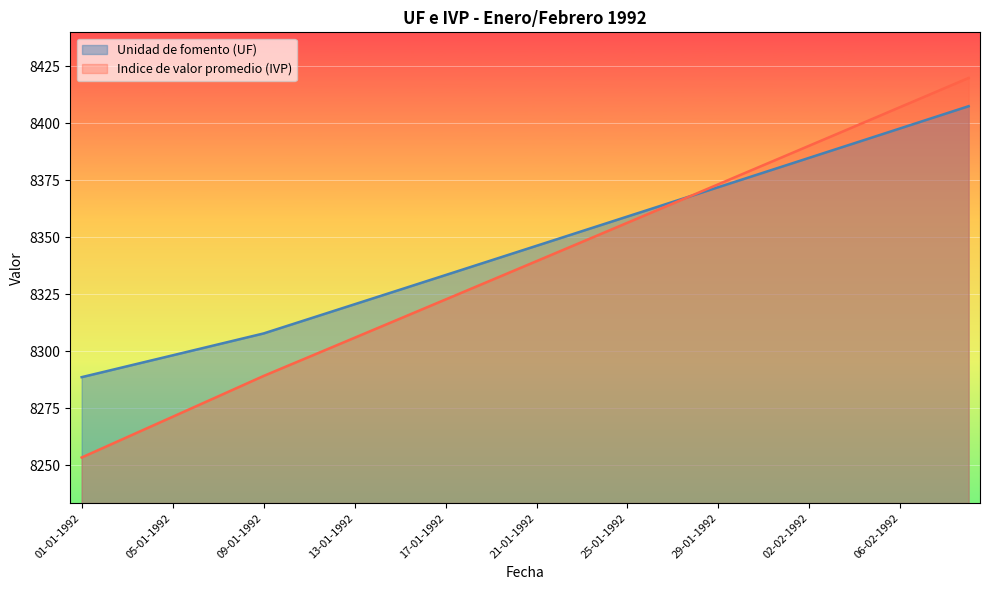

What is the label of the 25th point from the right?

16-01-1992